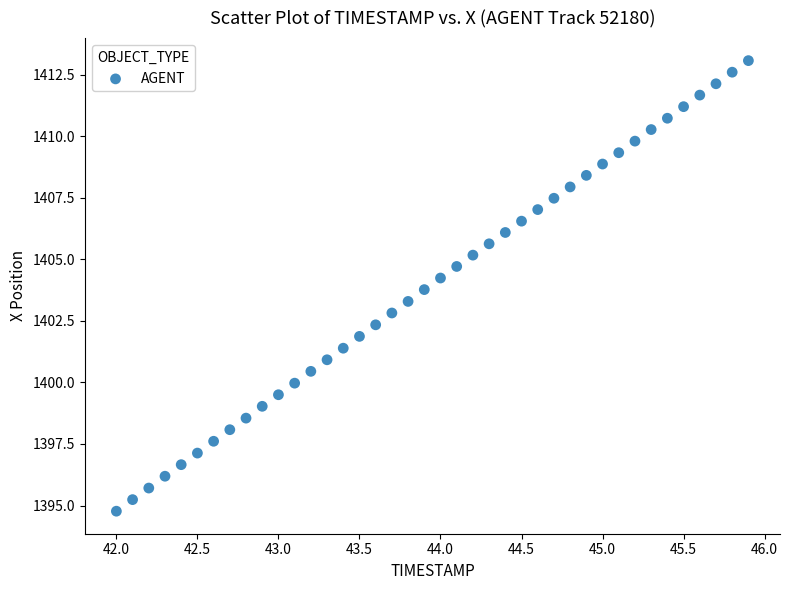

What is the range of Y values (max minus min)?

18.3